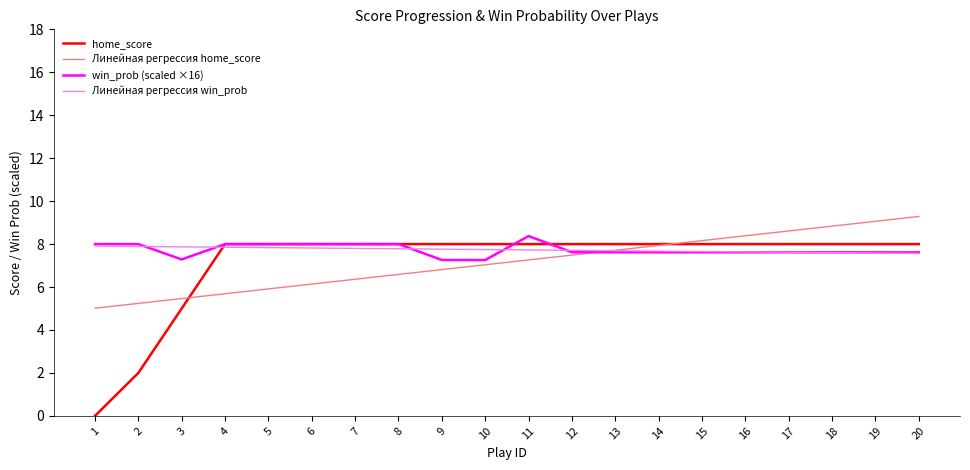

What is the difference between the second highest and second lowest values in the Линейная регрессия home_score series?

3.8